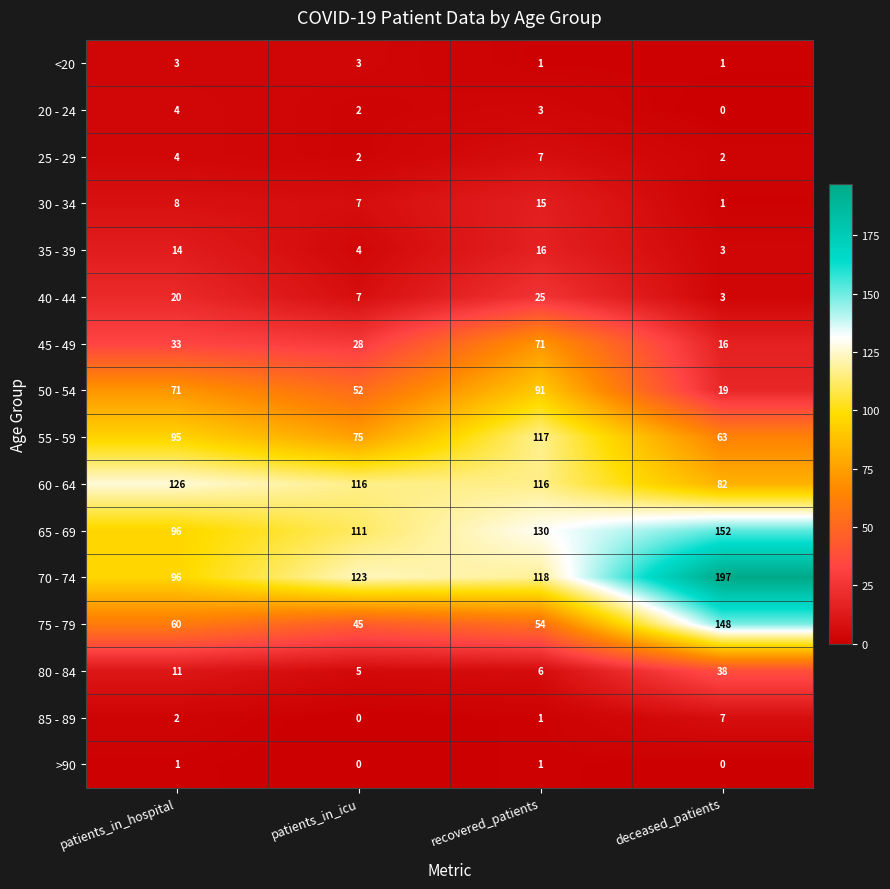

The 55 - 59 series shows 158 at recovered_patients. True or false?

False